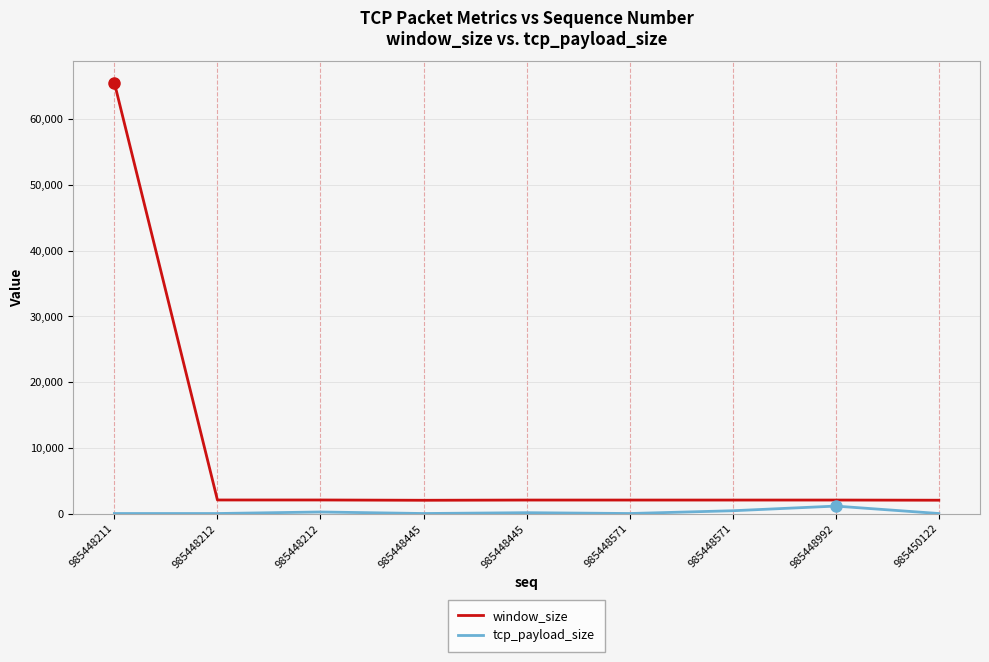

Rank the categories by window_size value from lowest to highest.

985448445, 985450122, 985448571, 985448445, 985448571, 985448992, 985448212, 985448212, 985448211